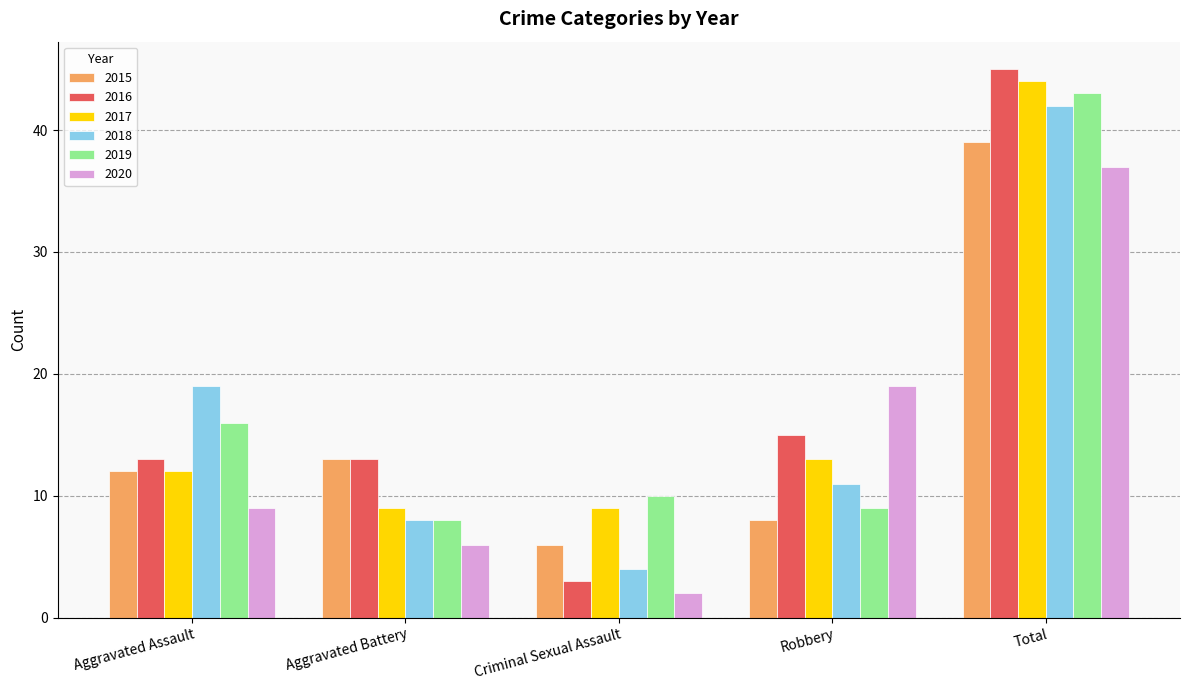

What is the average value of the 2017 series?

17